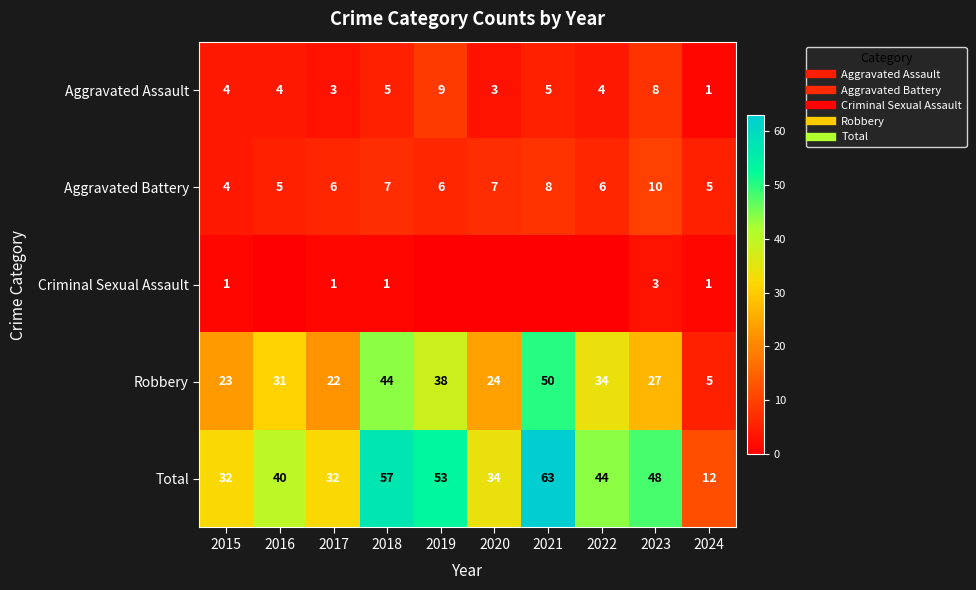

List the series in order of their peak value, lowest first.

Criminal Sexual Assault, Aggravated Assault, Aggravated Battery, Robbery, Total